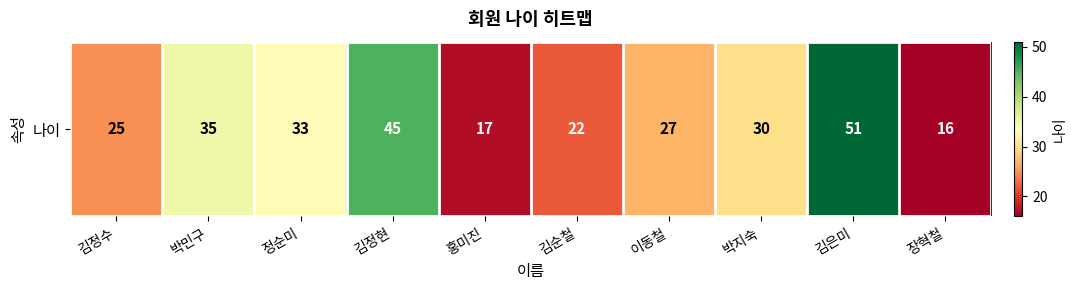

What is the difference between the maximum and minimum values?

35